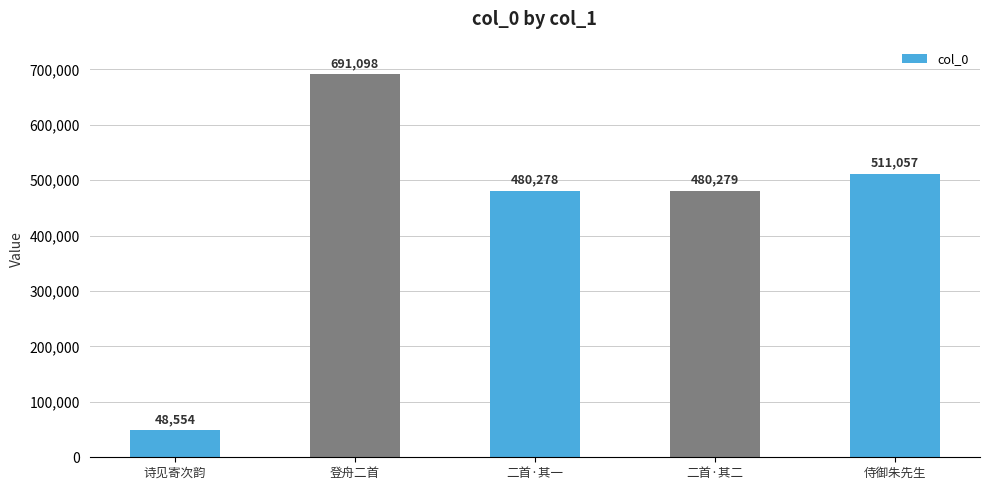

What is the difference between the values at 诗见寄次韵 and 二首·其二?

431725